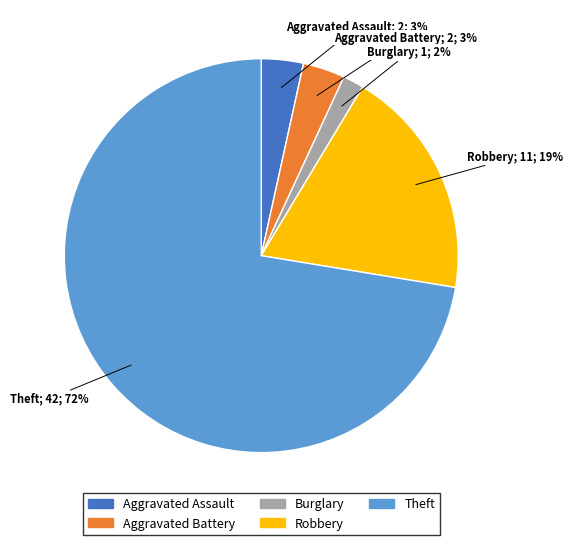

To the nearest percent, what percentage of the pie is Burglary?

2%